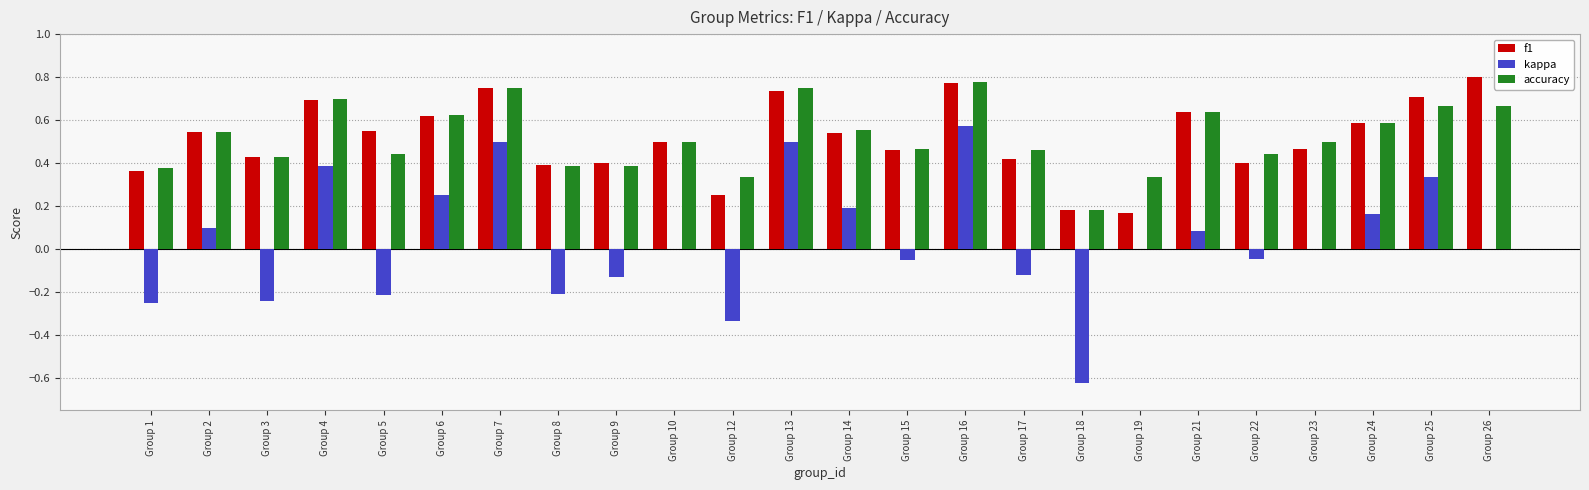

At which label does kappa reach its peak?

Group 16